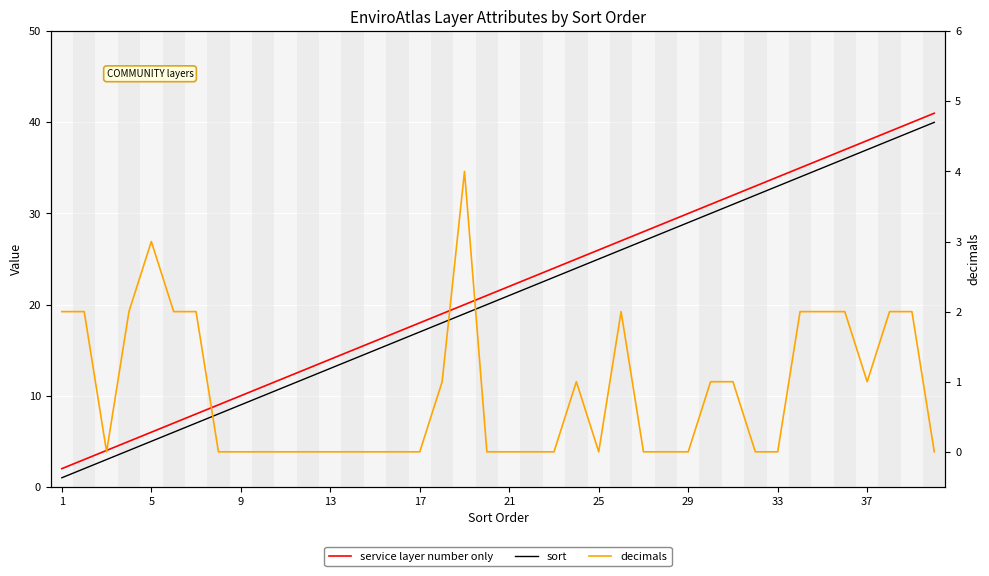

What is the value of the decimals point at the 1st from the left?

2